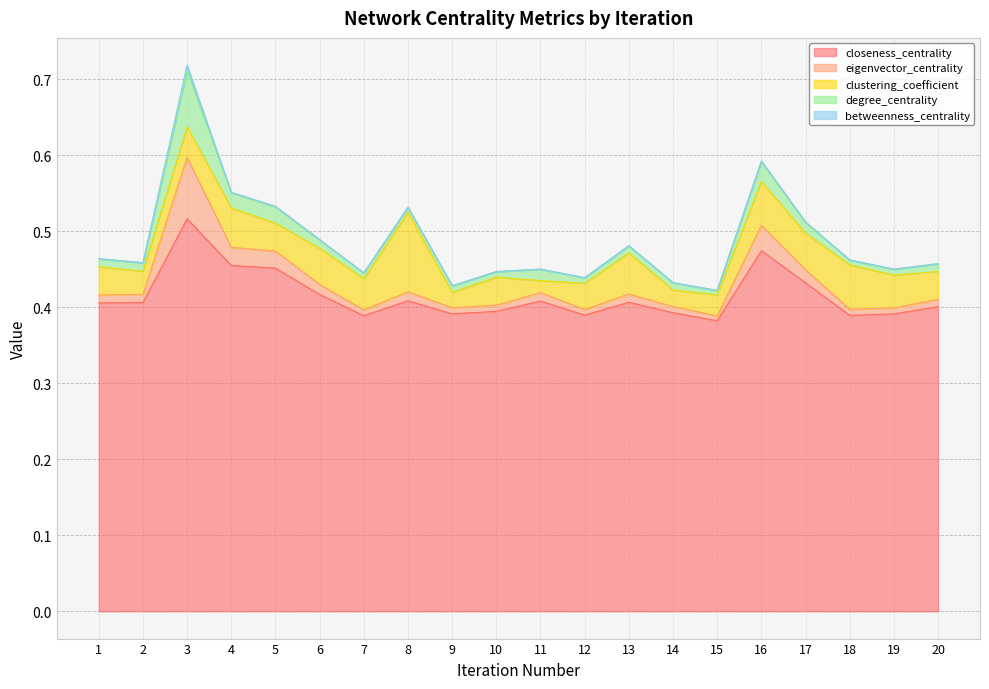

What is the sum of all closeness_centrality values?

8.3